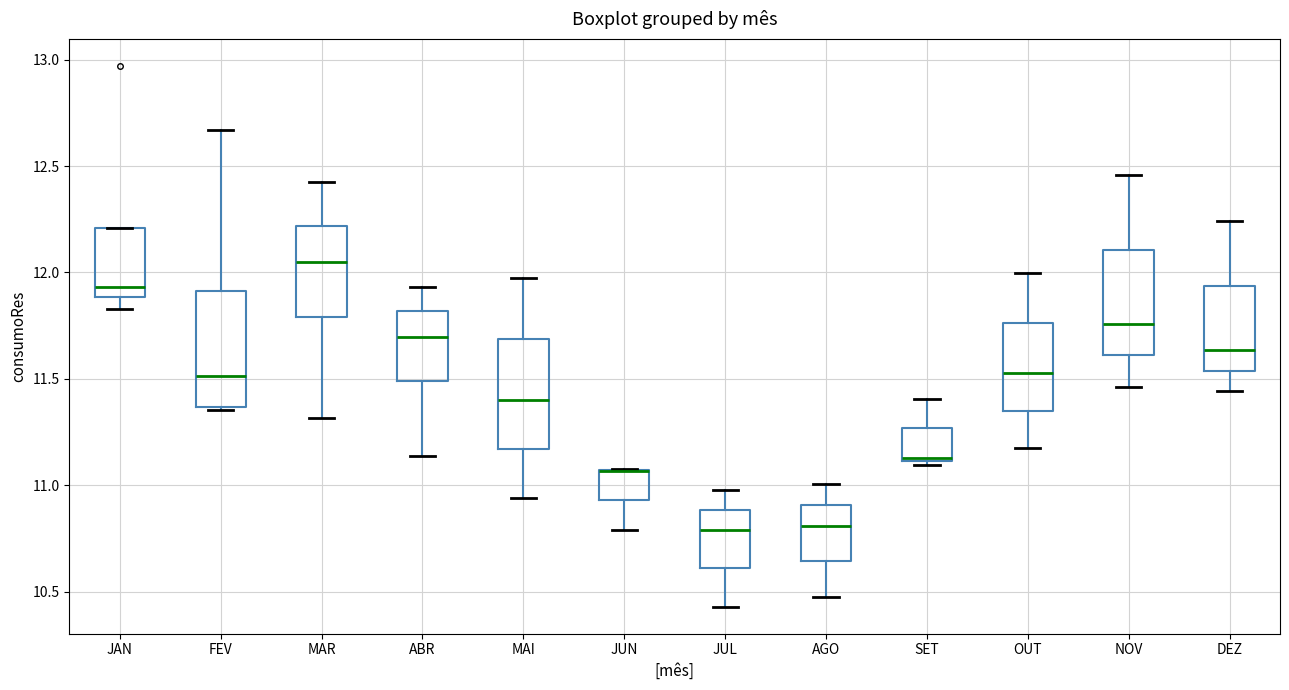

Reading left to right, transcribe this box plot: for each box, give where its median line is, the range the box spans, and where its two whiskers end, as read against the y-axis. The values are not printed on the chart, so give them approximately, as read against the axis.

JAN: median 11.95, box 11.90 to 12.20, whiskers 11.85 to 12.20
FEV: median 11.50, box 11.35 to 11.90, whiskers 11.35 to 12.65
MAR: median 12.05, box 11.80 to 12.20, whiskers 11.30 to 12.45
ABR: median 11.70, box 11.50 to 11.80, whiskers 11.15 to 11.95
MAI: median 11.40, box 11.15 to 11.70, whiskers 10.95 to 11.95
JUN: median 11.05 (drawn on the box's upper edge), box 10.95 to 11.05, whiskers 10.80 to 11.05
JUL: median 10.80, box 10.60 to 10.90, whiskers 10.45 to 11.00
AGO: median 10.80, box 10.65 to 10.90, whiskers 10.50 to 11.00
SET: median 11.15, box 11.10 to 11.25, whiskers 11.10 (just below the box's lower edge) to 11.40
OUT: median 11.55, box 11.35 to 11.75, whiskers 11.15 to 12.00
NOV: median 11.75, box 11.60 to 12.10, whiskers 11.45 to 12.45
DEZ: median 11.65, box 11.55 to 11.95, whiskers 11.45 to 12.25